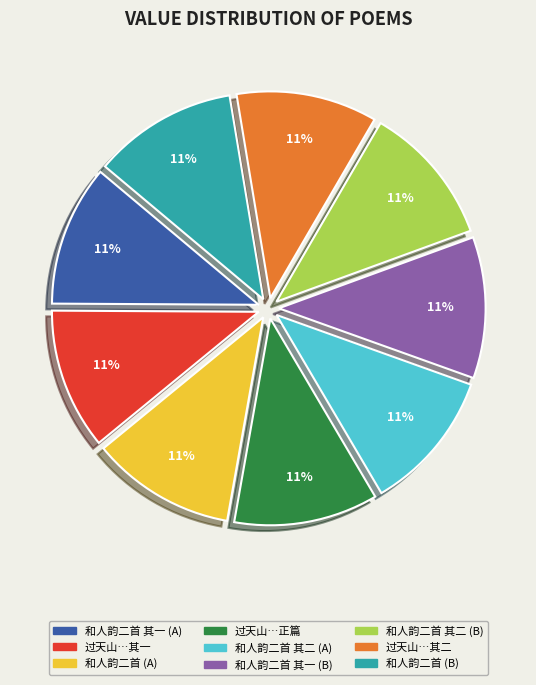

Does any single category account for the majority?

No